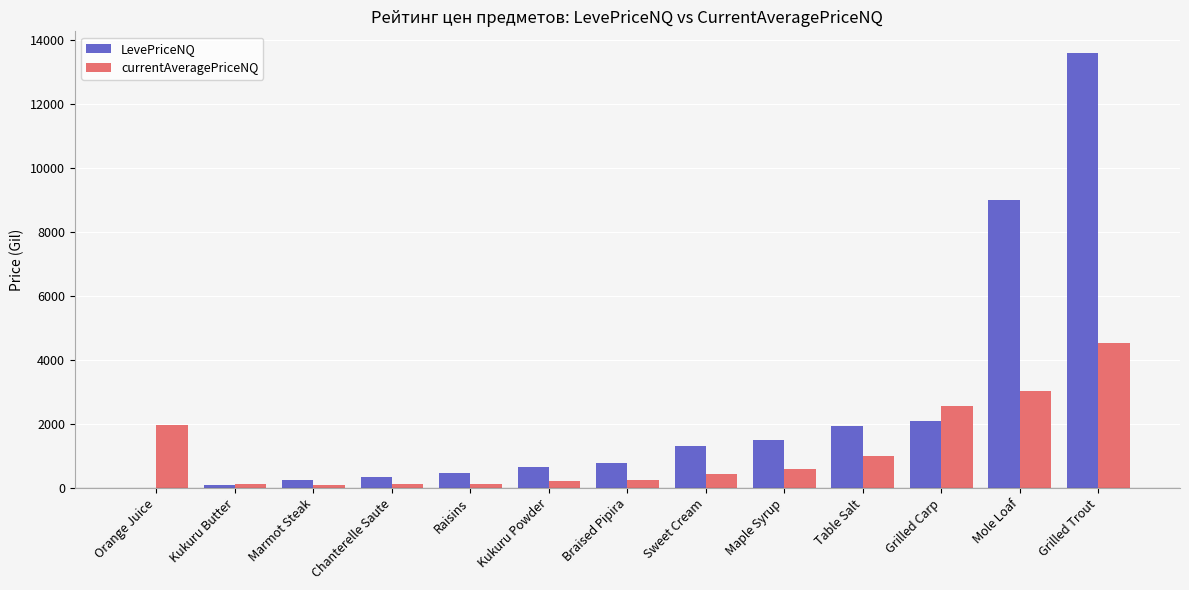

True or false: LevePriceNQ has a value of 1501.8 at Maple Syrup.

True